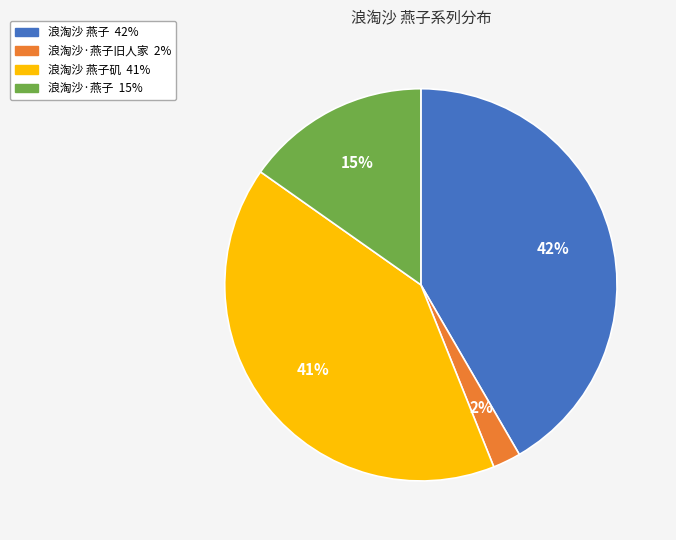

Is there any slice that represents more than half of the pie?

No